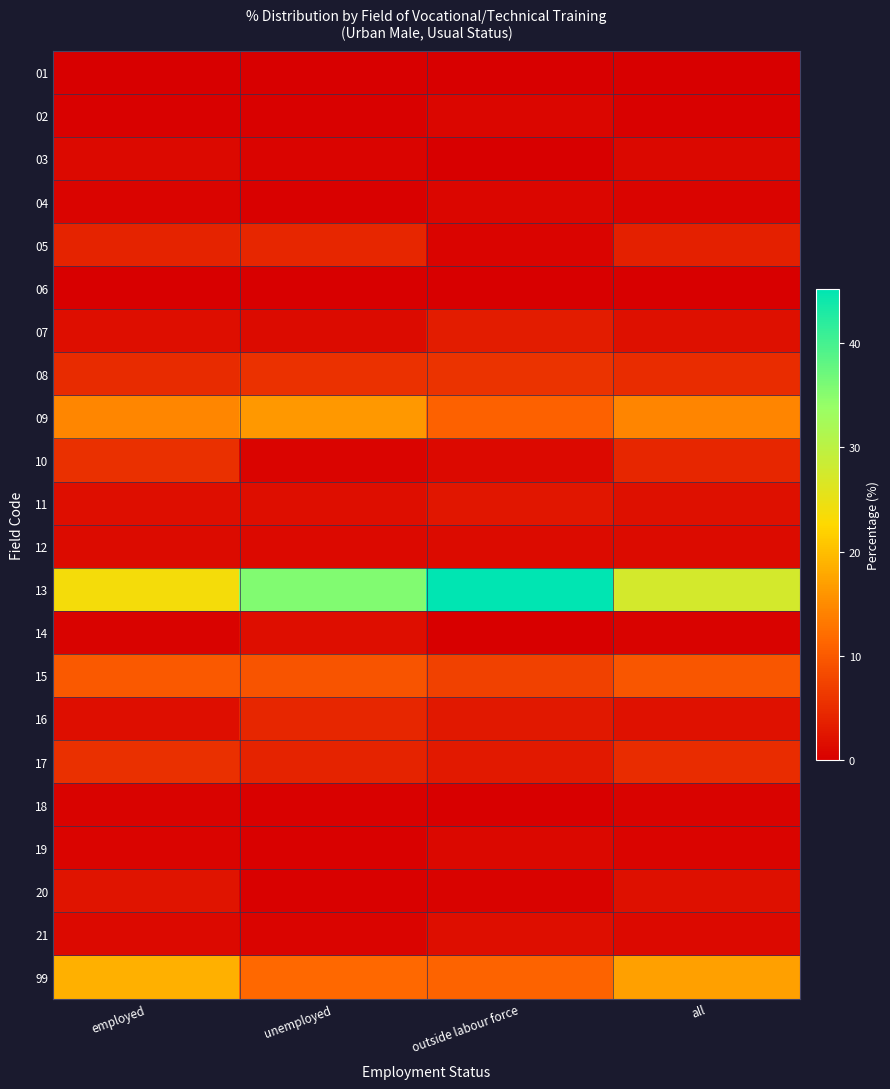

Which series has the widest spread of values?

13